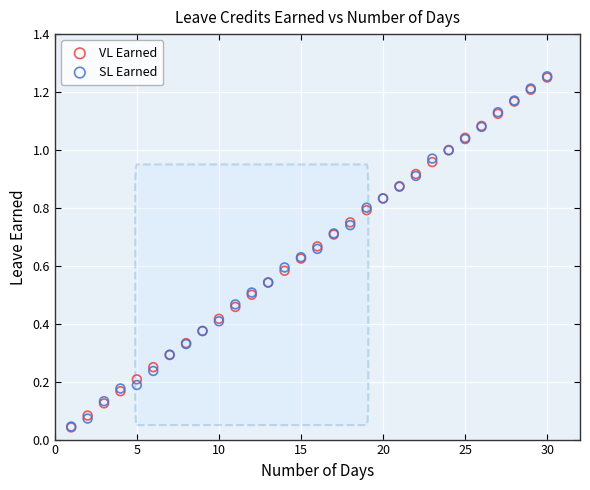

What are all the series names shown in the legend?

VL Earned, SL Earned